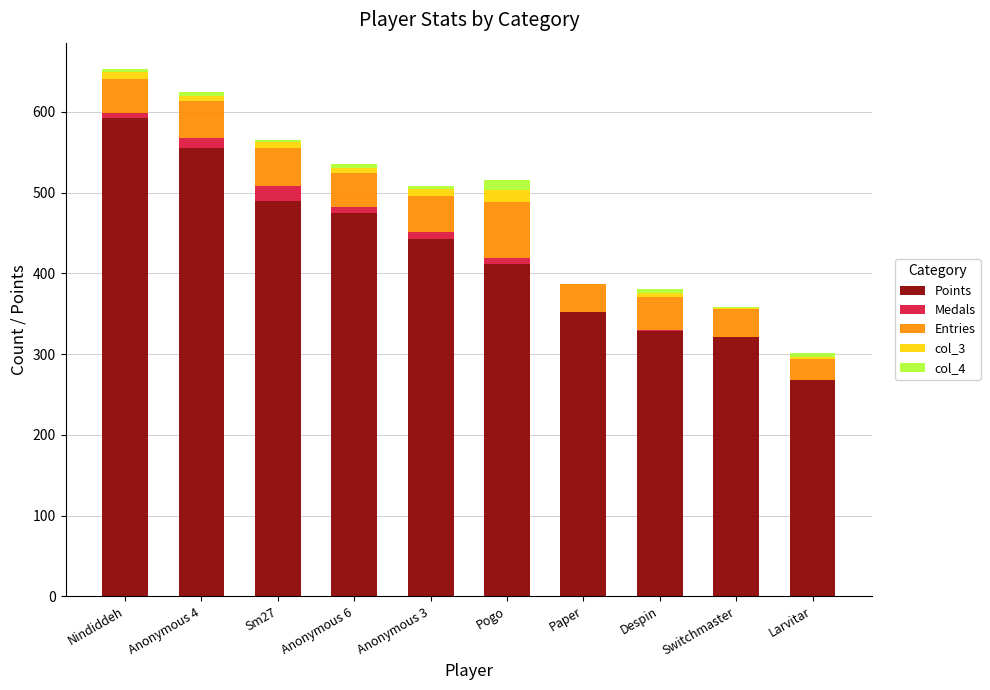

Read the Points value at Larvitar, to the nearest 50.

250